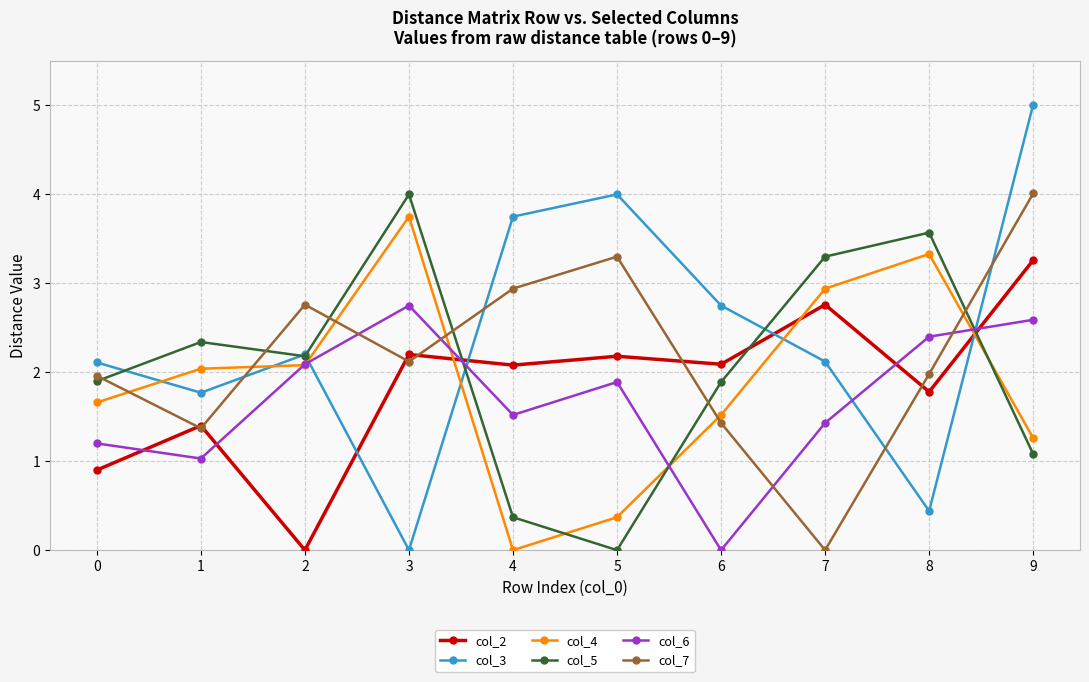

True or false: col_7 and col_4 intersect in this chart.

True